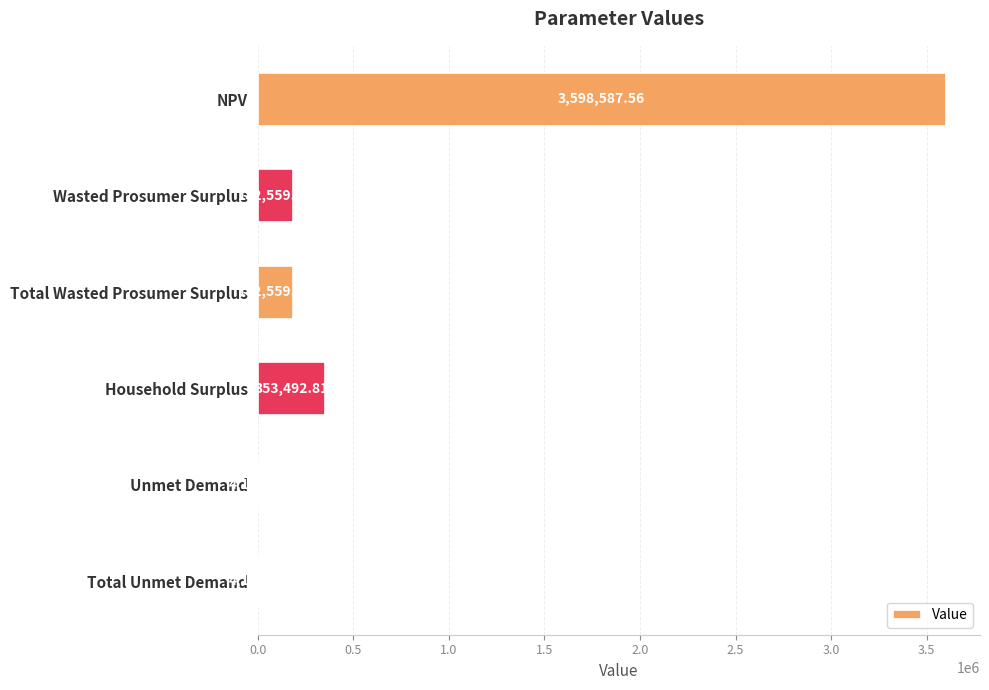

Where is the data nearest to the value 1801347?

Household Surplus